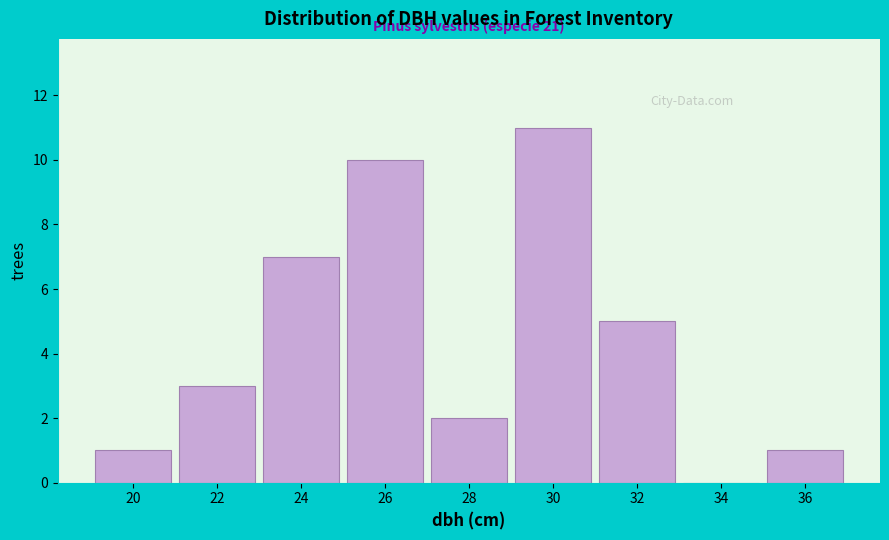

Reading left to right, extract all data points from this chart.

20=1	22=3	24=7	26=10	28=2	30=11	32=5	34=0	36=1